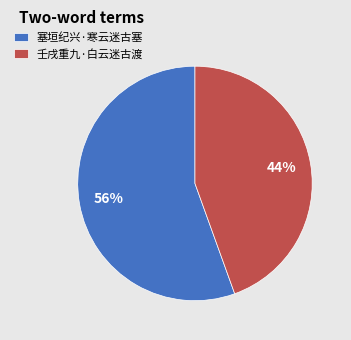

What is the ratio of the value at 壬戌重九·白云迷古渡 to the value at 塞垣纪兴·寒云迷古塞?

0.8